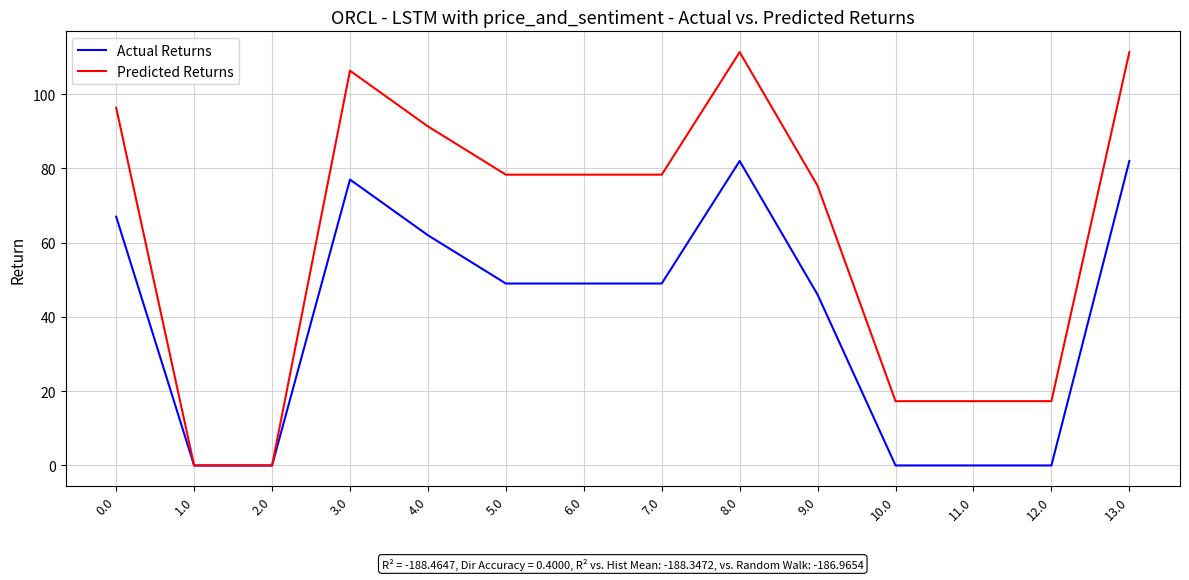

What is the sum of the Predicted Returns values at 2.0 and 4.0?

91.3